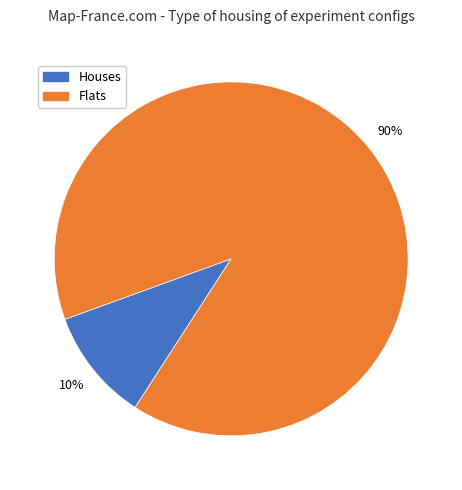

How many segments does this pie chart have?

2